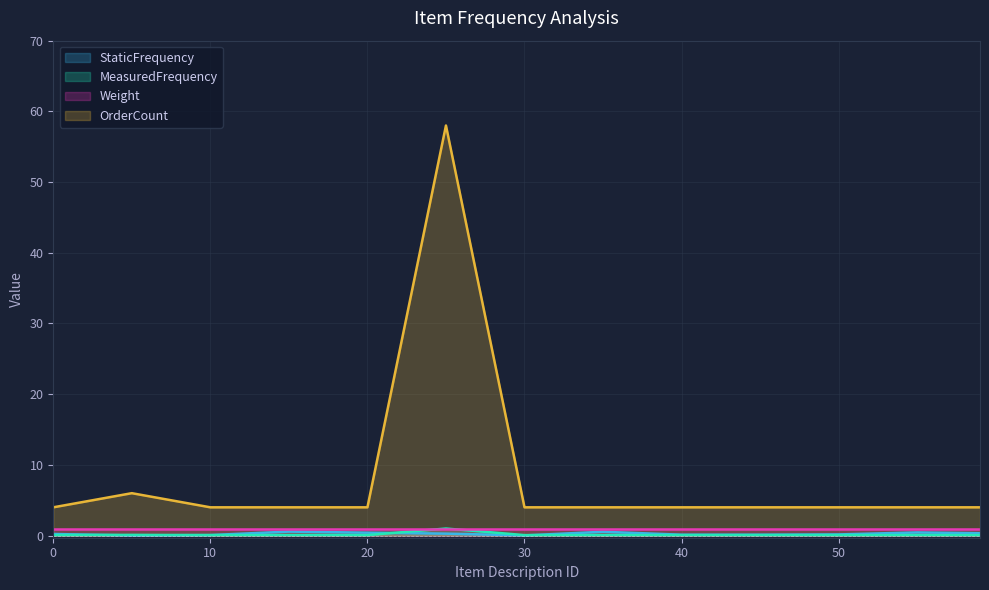

What is the greatest value displayed?

58.0